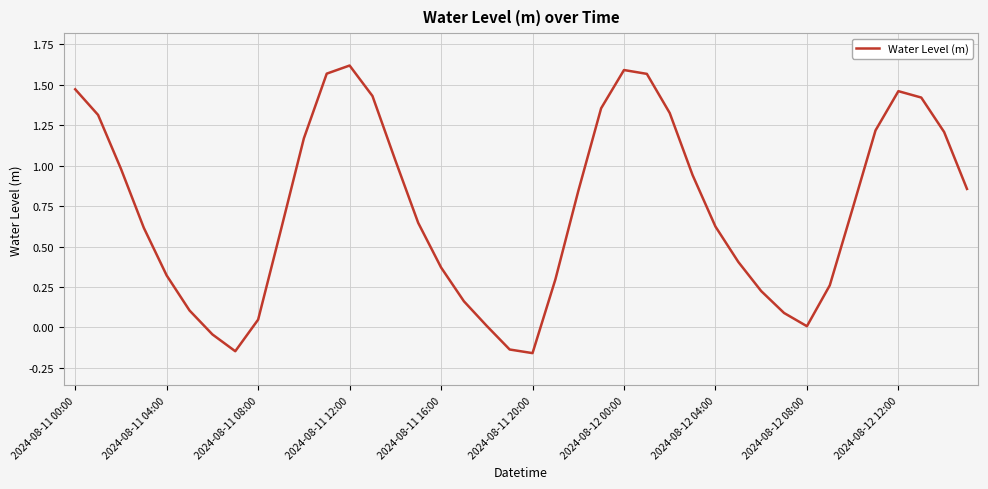

What is the difference between the second highest and second lowest values?

1.7